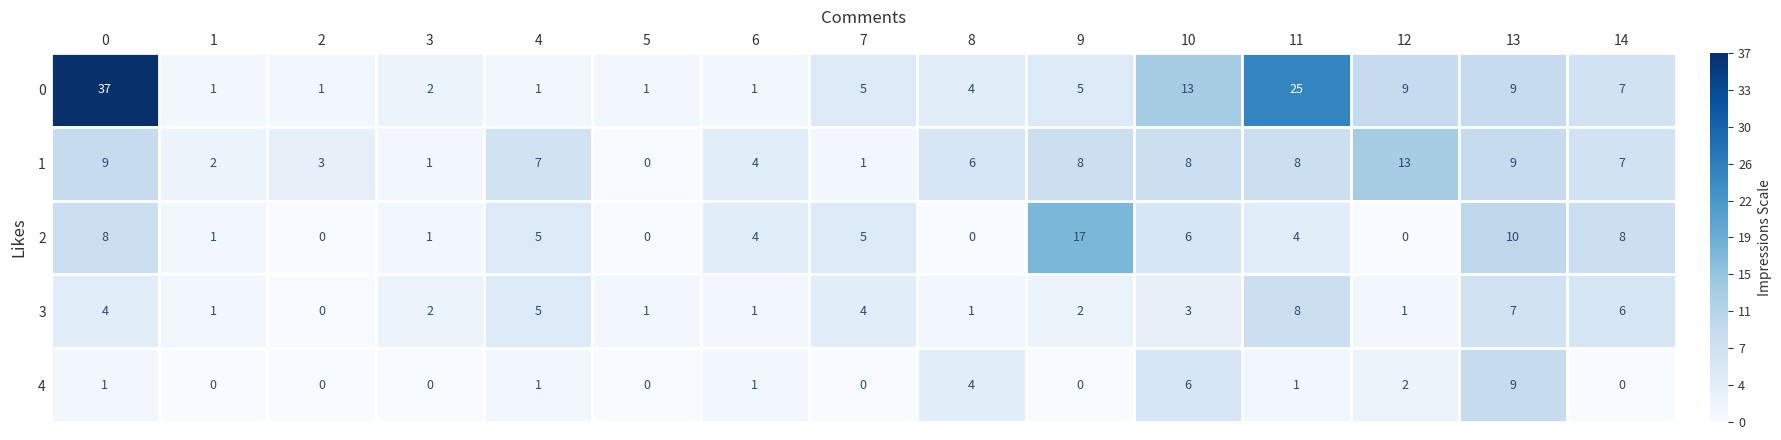

List the series in order of their overall mean, lowest first.

4, 3, 2, 1, 0